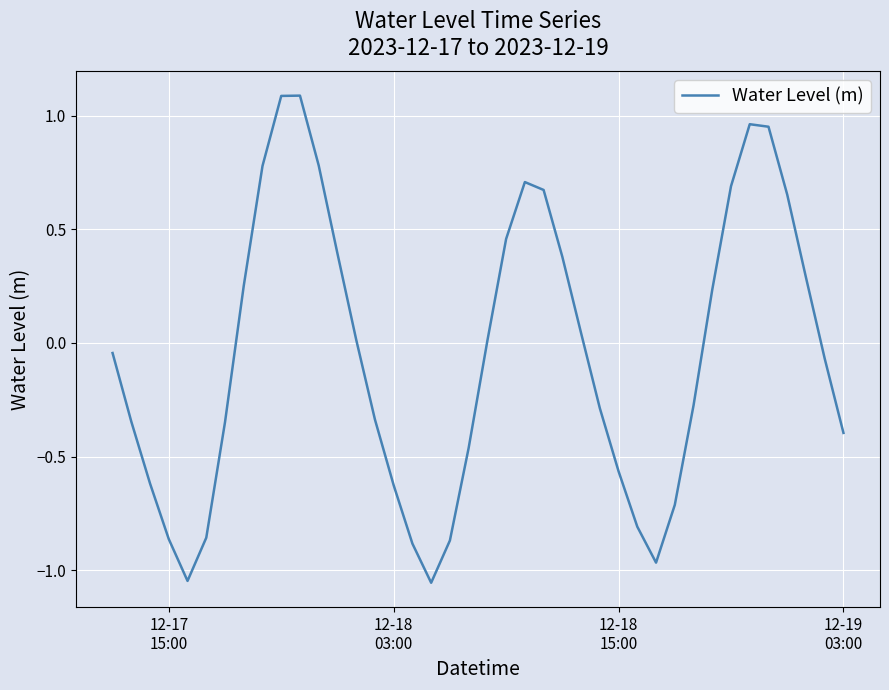

What is the maximum value shown in the chart?

1.1